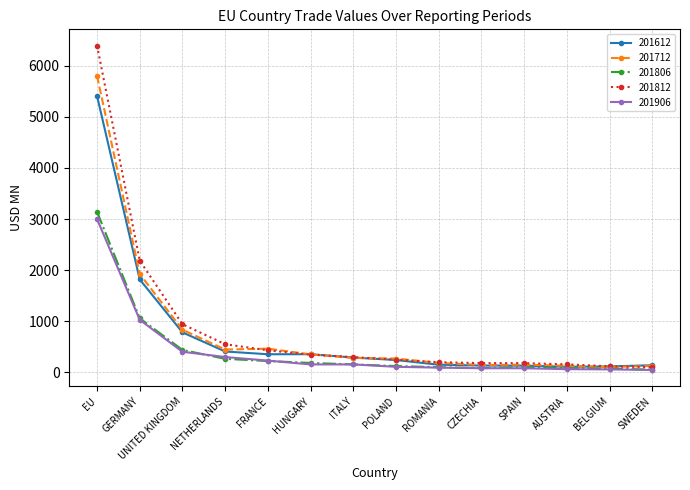

What is the spread (max minus min) of values at FRANCE?

242.3